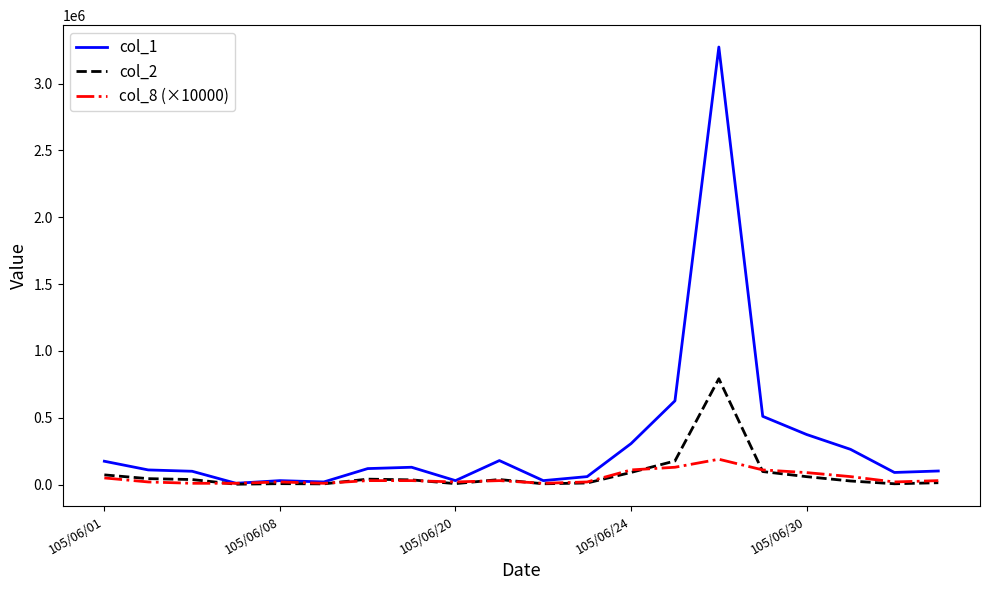

Which series has the widest spread of values?

col_1